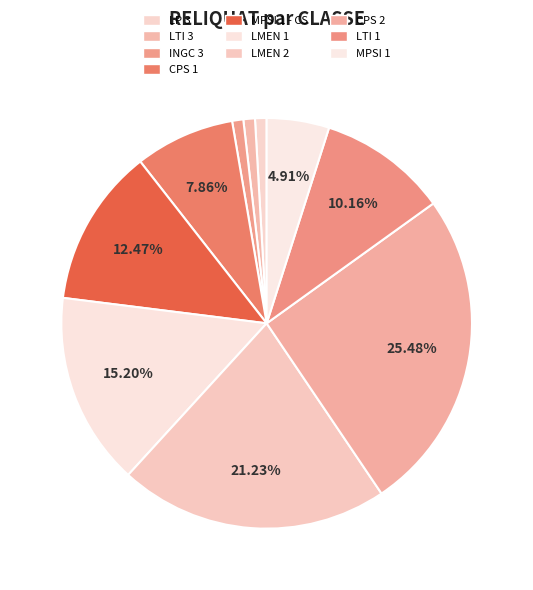

What is the total percentage of LMEN 2 and CPS 2?

46.7%